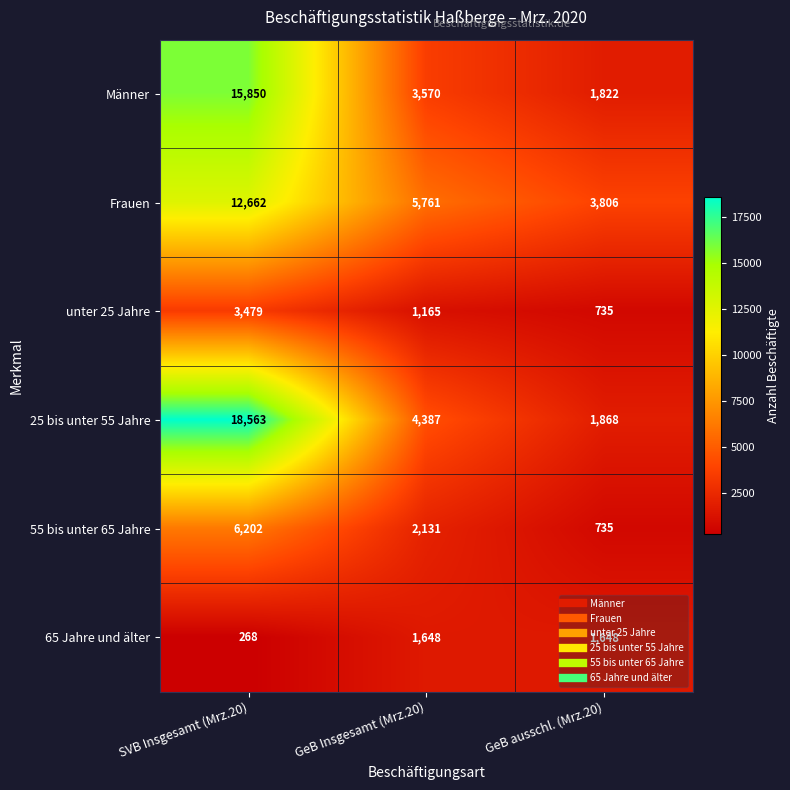

What is the greatest value displayed?

18563